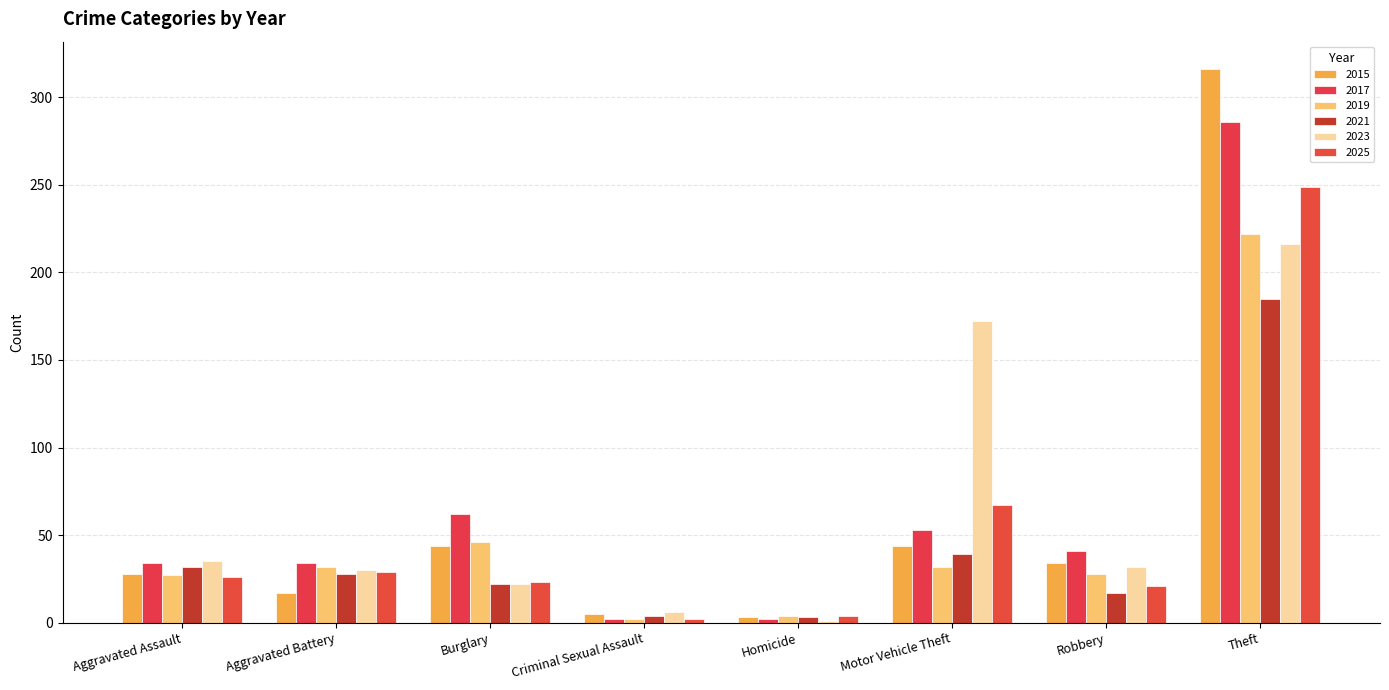

What is the label of the 5th bar from the left?

Homicide